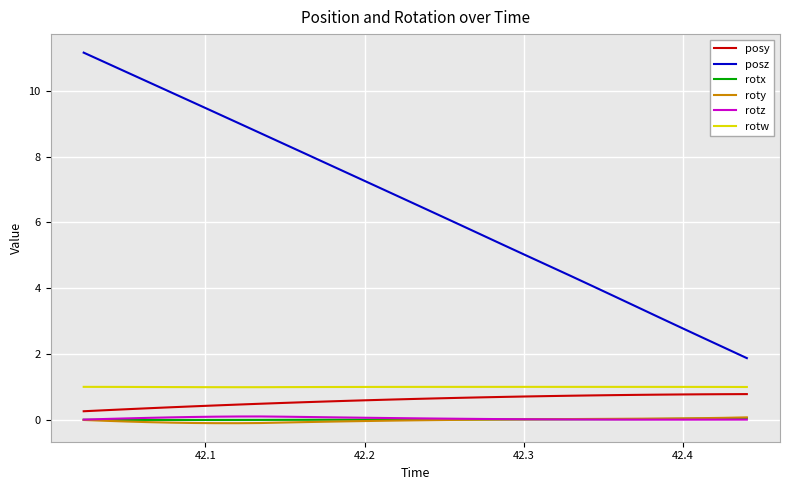

Which series has the largest range (max minus min)?

posz